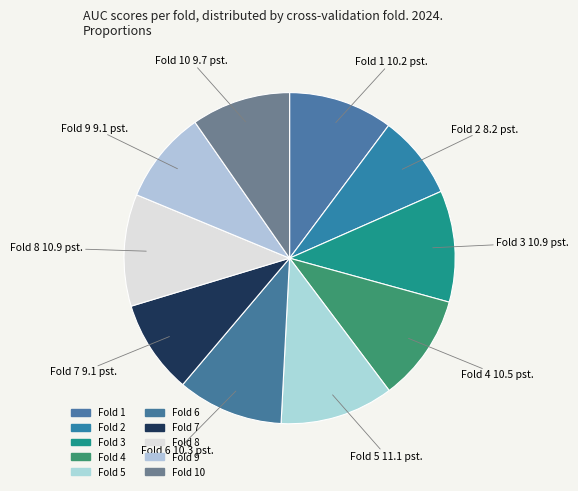

Count the number of slices in the pie.

10